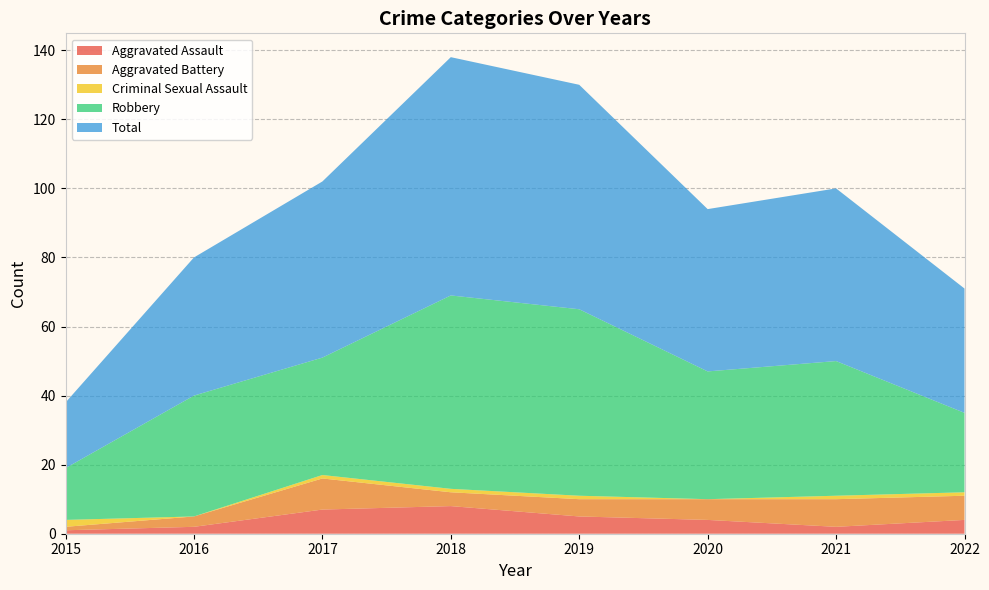

Reading left to right, transcribe all the data shown in this chart.

Aggravated Assault: 1	2	7	8	5	4	2	4
Aggravated Battery: 1	3	9	4	5	6	8	7
Criminal Sexual Assault: 2	0	1	1	1	0	1	1
Robbery: 15	35	34	56	54	37	39	23
Total: 19	40	51	69	65	47	50	36